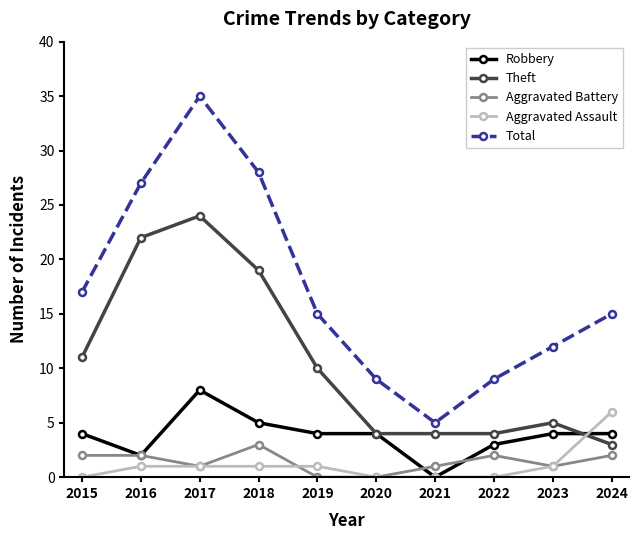

What is the sum of all Total values?

172